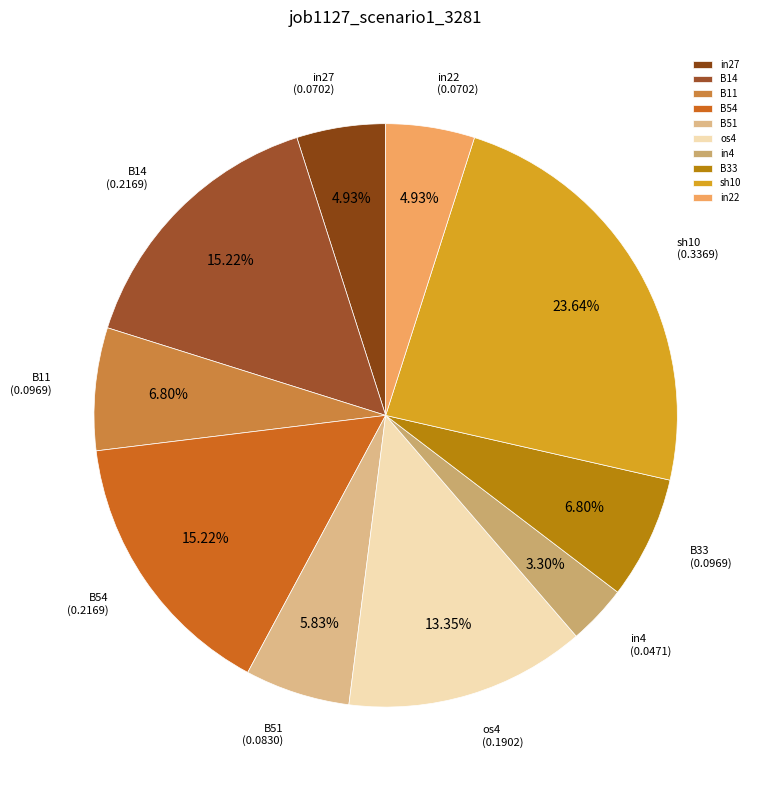

Do in27 and B54 together represent more than half of the pie?

No